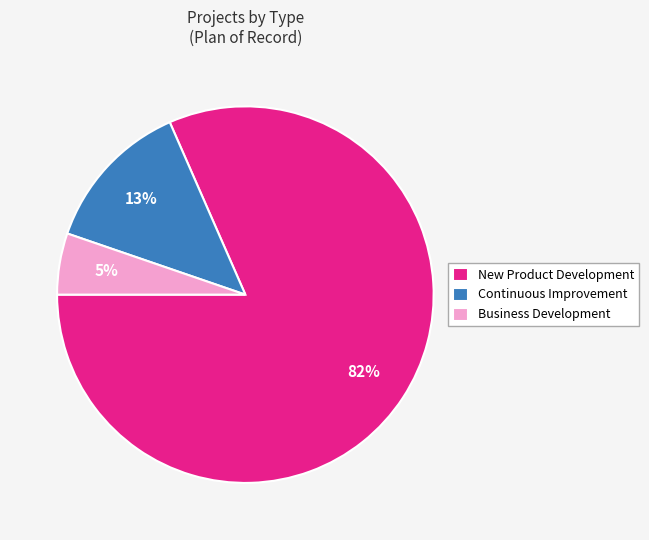

Is the sum of Business Development and Continuous Improvement greater than half?

No